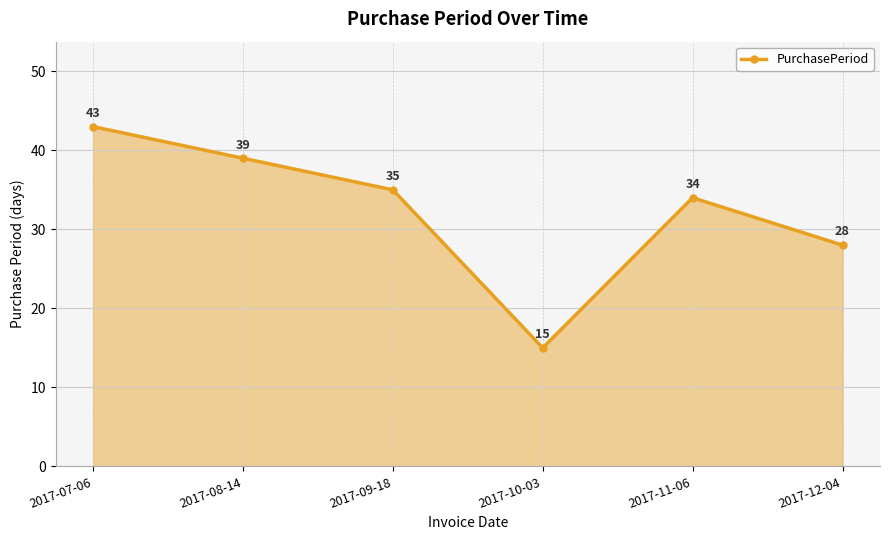

Reading left to right, transcribe all the data shown in this chart.

2017-07-06=43	2017-08-14=39	2017-09-18=35	2017-10-03=15	2017-11-06=34	2017-12-04=28